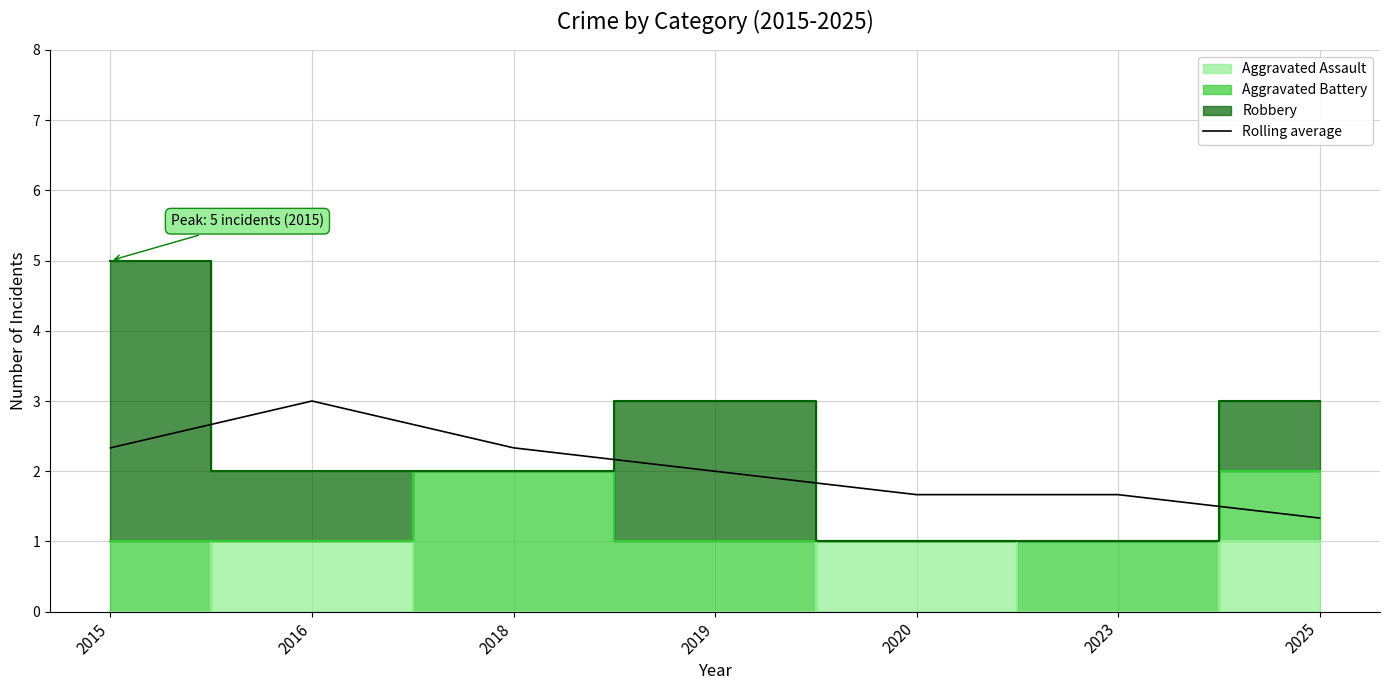

How many interior local peaks (higher than both neighbors) does the data have?

1